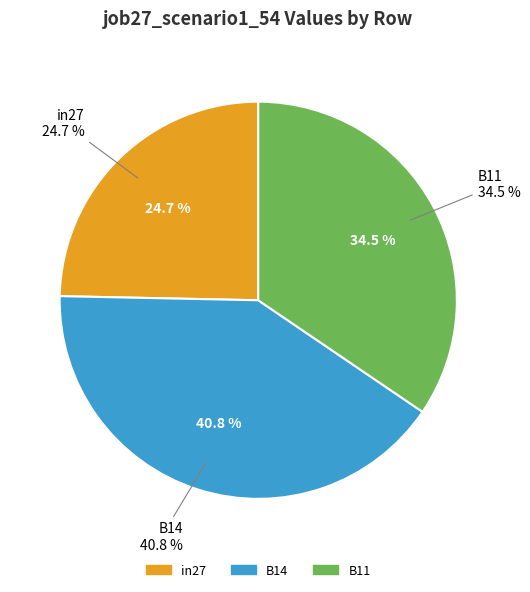

Is B14 the majority of the pie?

No